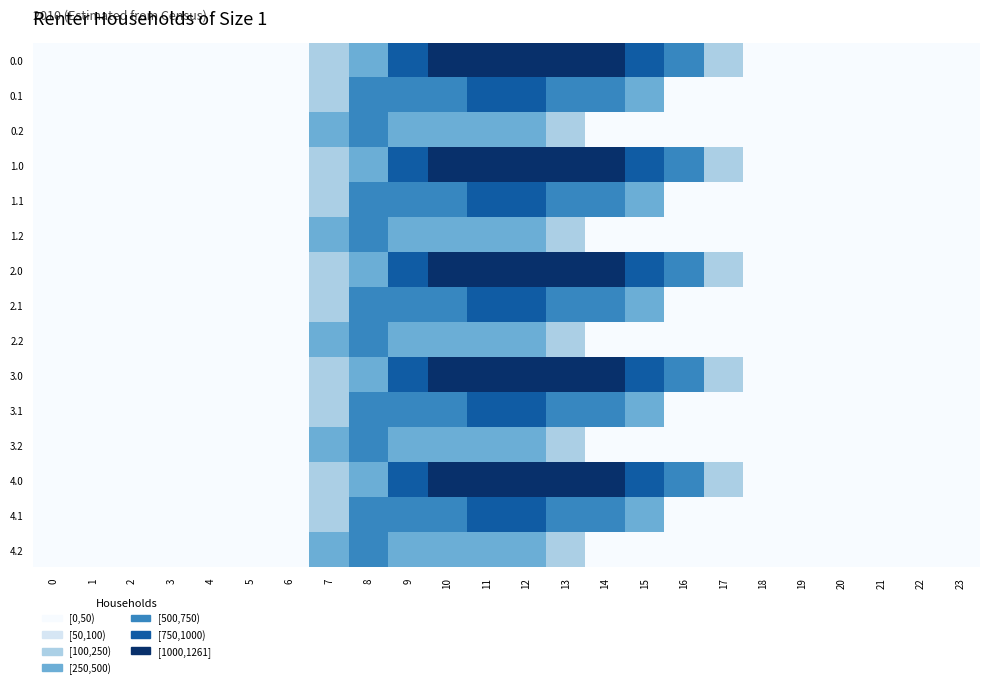

How many distinct data groups are displayed?

15